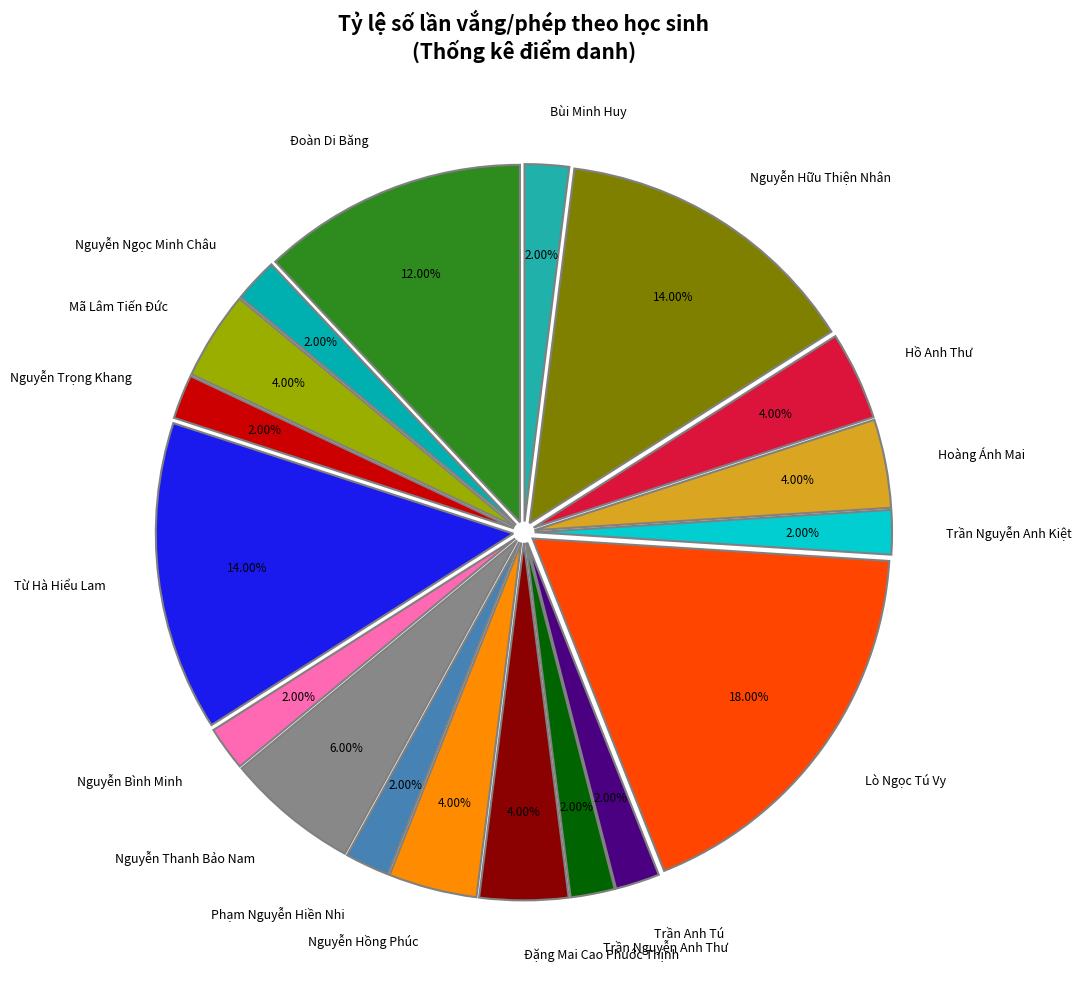

The Lò Ngọc Tú Vy slice represents 29% of the pie. True or false?

False